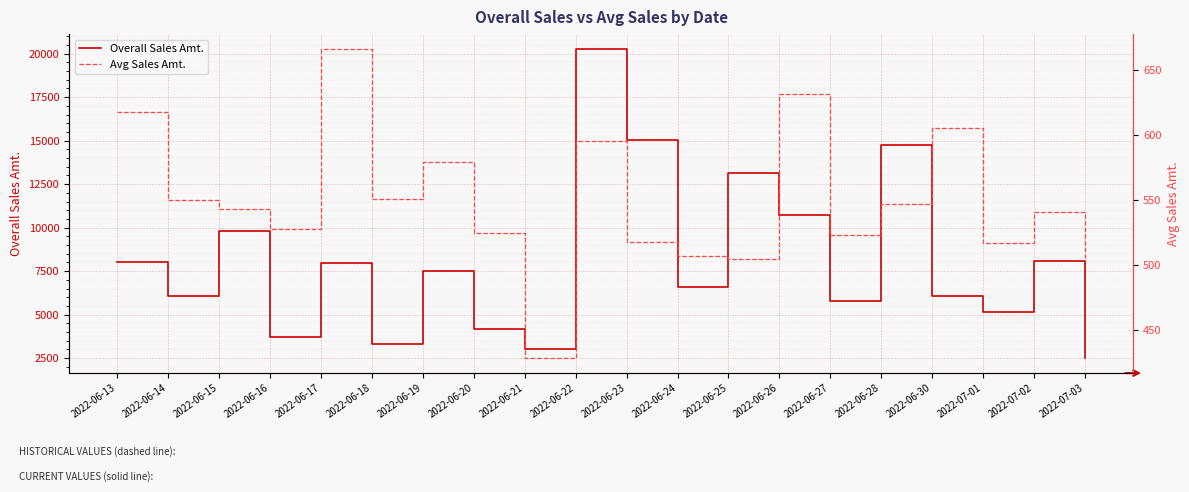

What is the label of the 12th point from the left?

2022-06-24